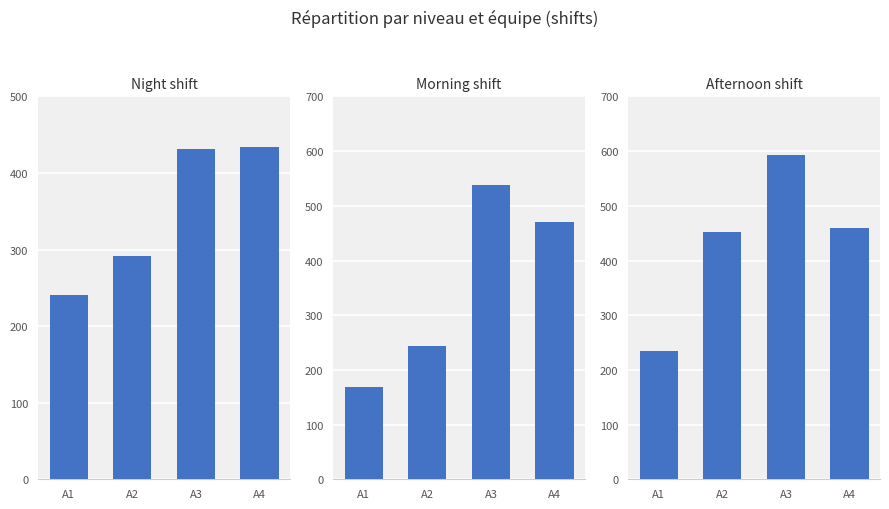

Is the value of Afternoon shift at A3 greater than the value of Morning shift at A1?

Yes